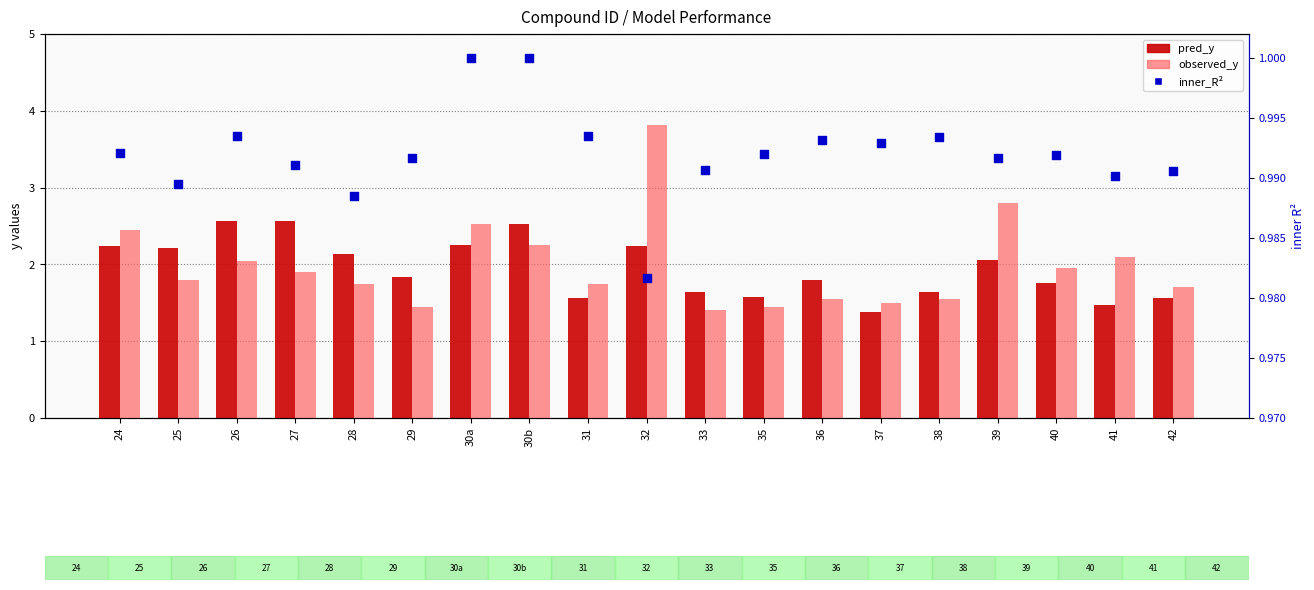

At which category is the sum across all series the highest?

32